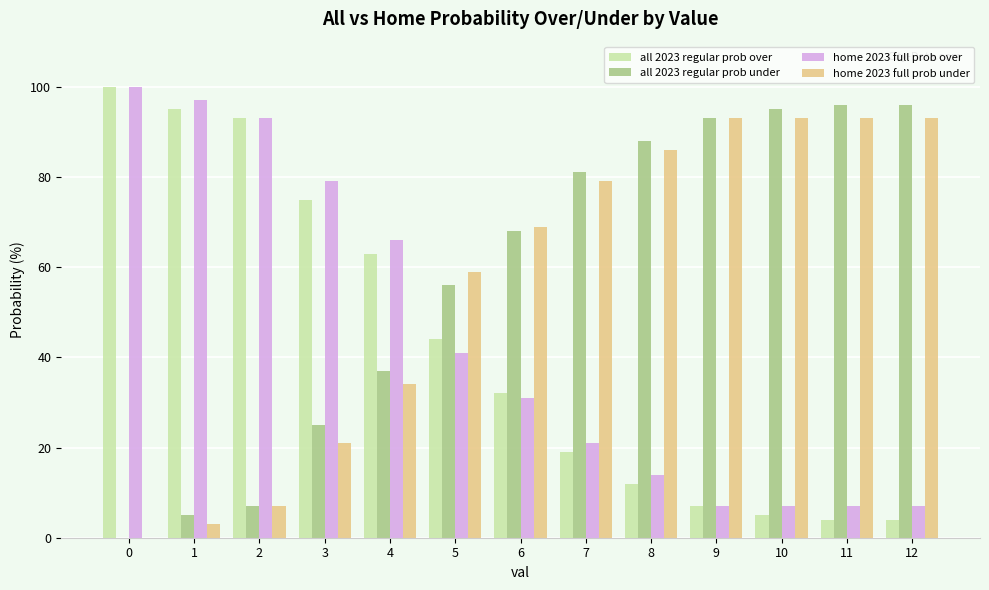

The value of all 2023 regular prob over at 10 is 5. True or false?

True